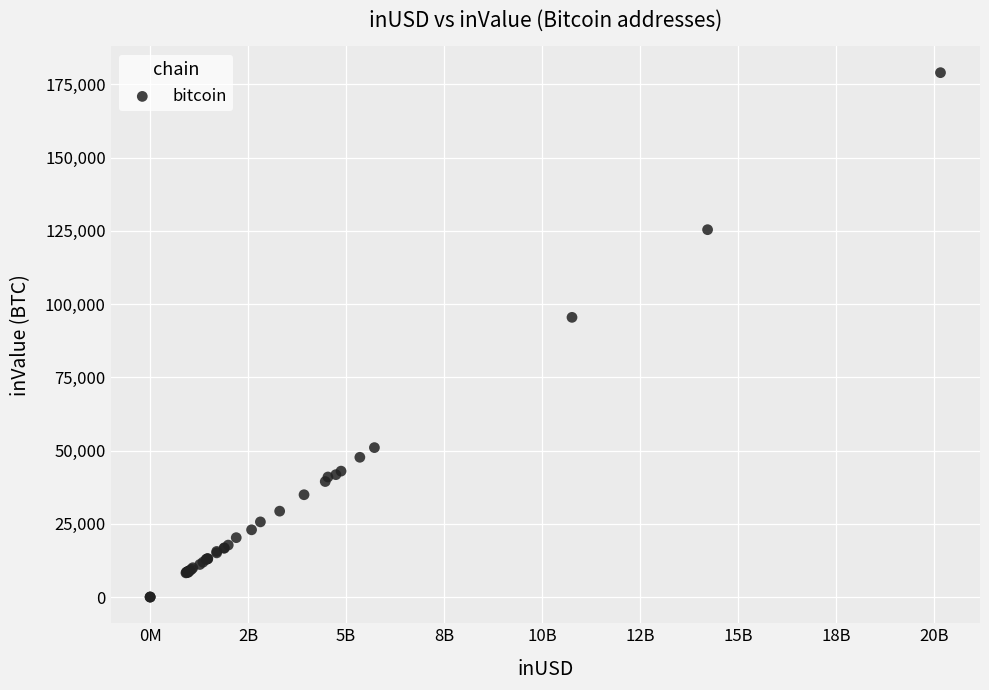

What Y value in the scatter plot is closest to 89518?

95491.9